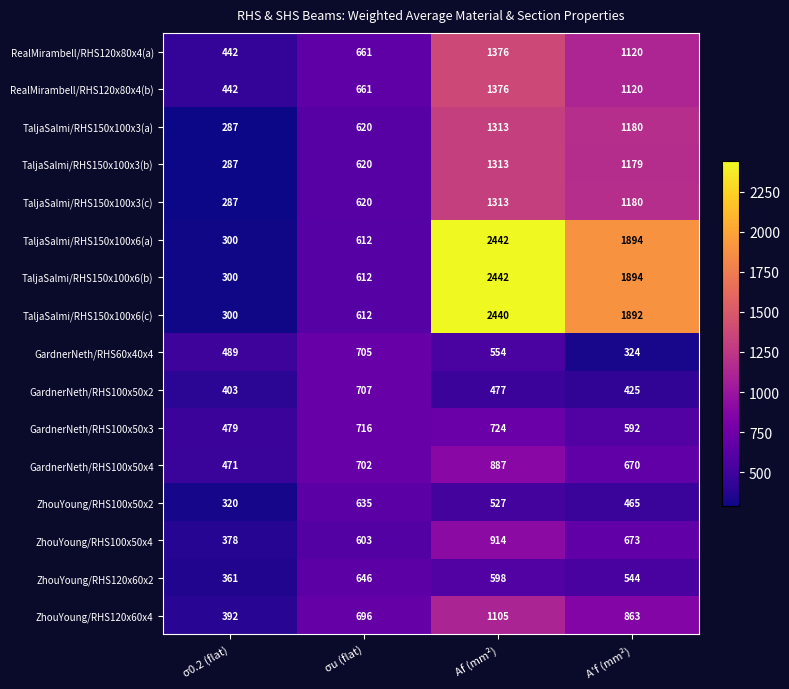

What is the approximate value of ZhouYoung/RHS100x50x4 at Af (mm²)?

914